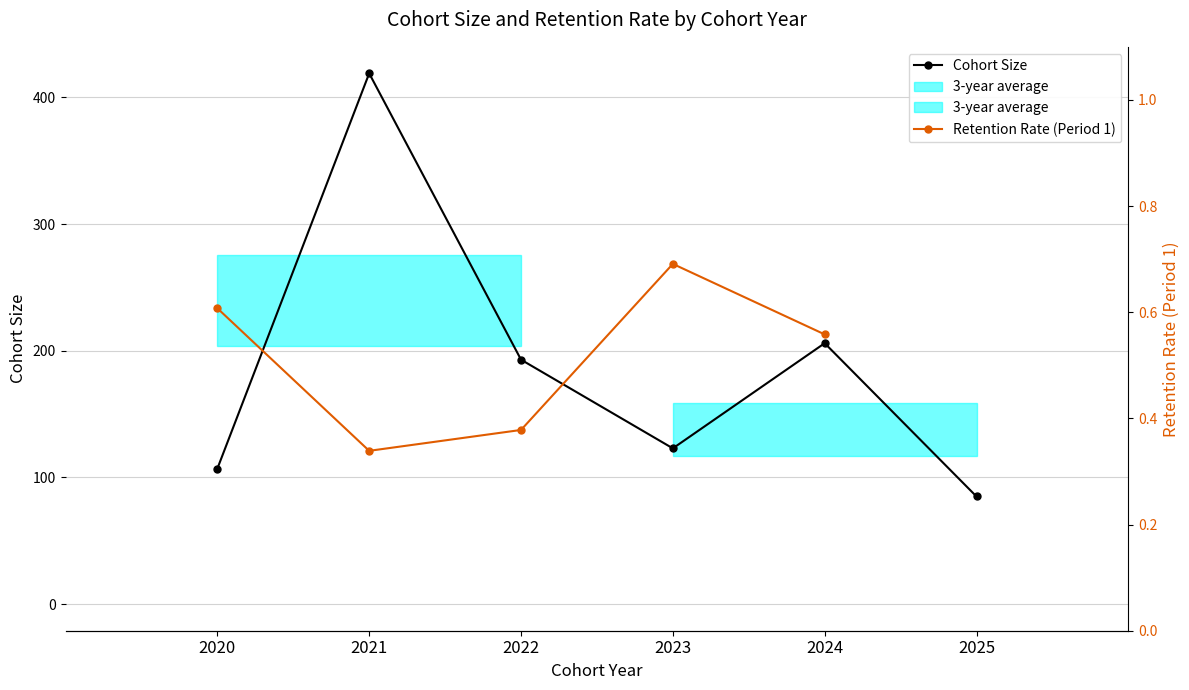

Rank the categories by value from highest to lowest.

2021, 2024, 2022, 2023, 2020, 2025